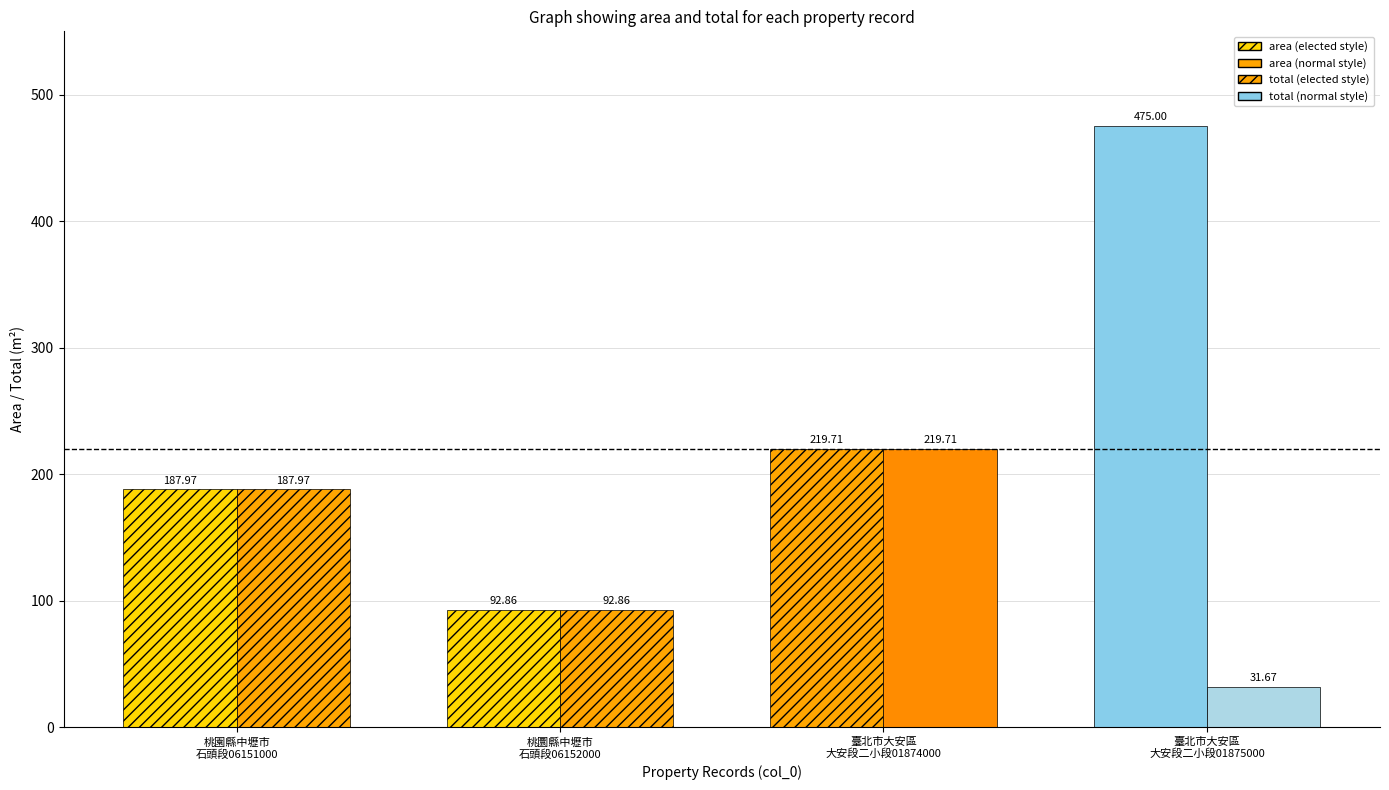

Reading left to right, transcribe all the data shown in this chart.

area: 188.0	92.9	219.7	475.0
total: 188.0	92.9	219.7	31.7